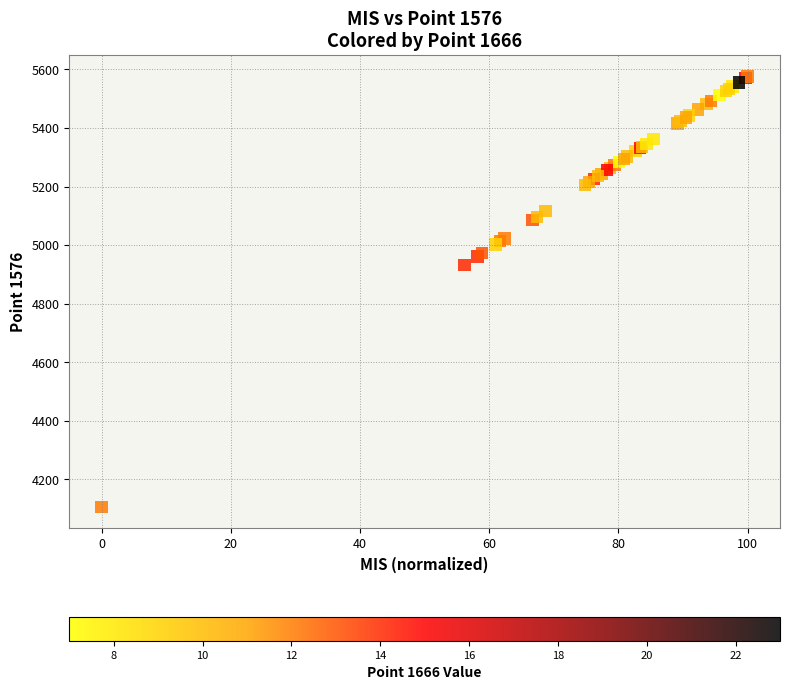

What Y value in the scatter plot is closest to 4841?

4932